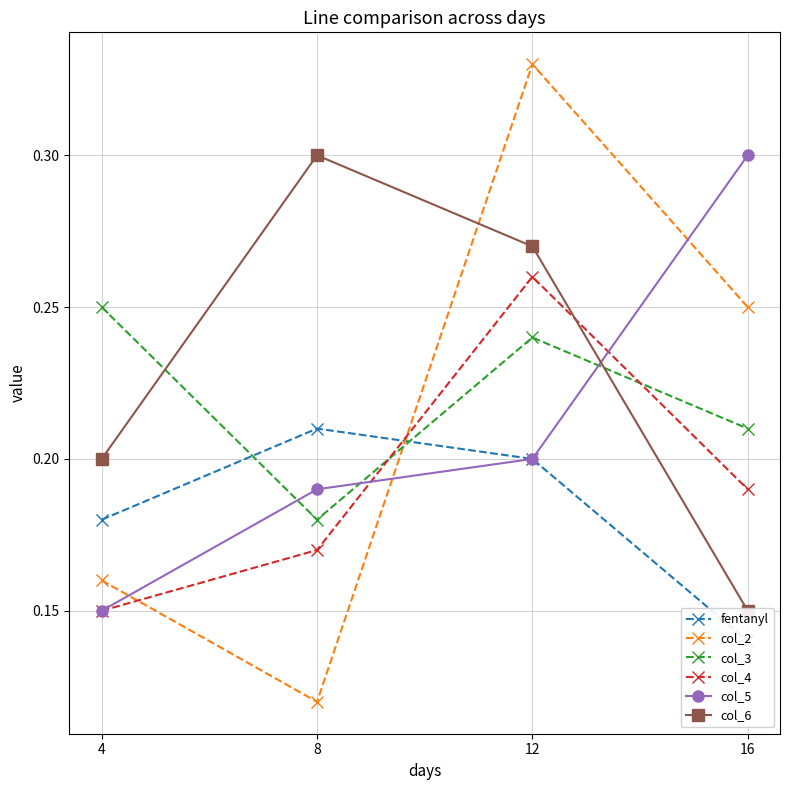

What is the spread (max minus min) of values at 12?

0.1